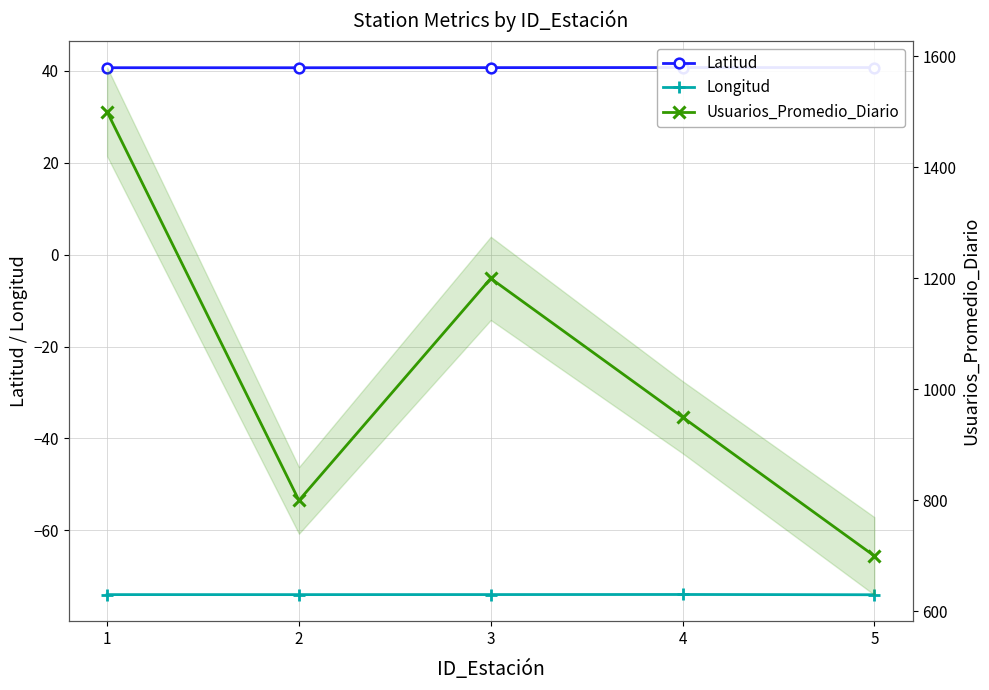

Which series has the largest range (max minus min)?

Usuarios_Promedio_Diario